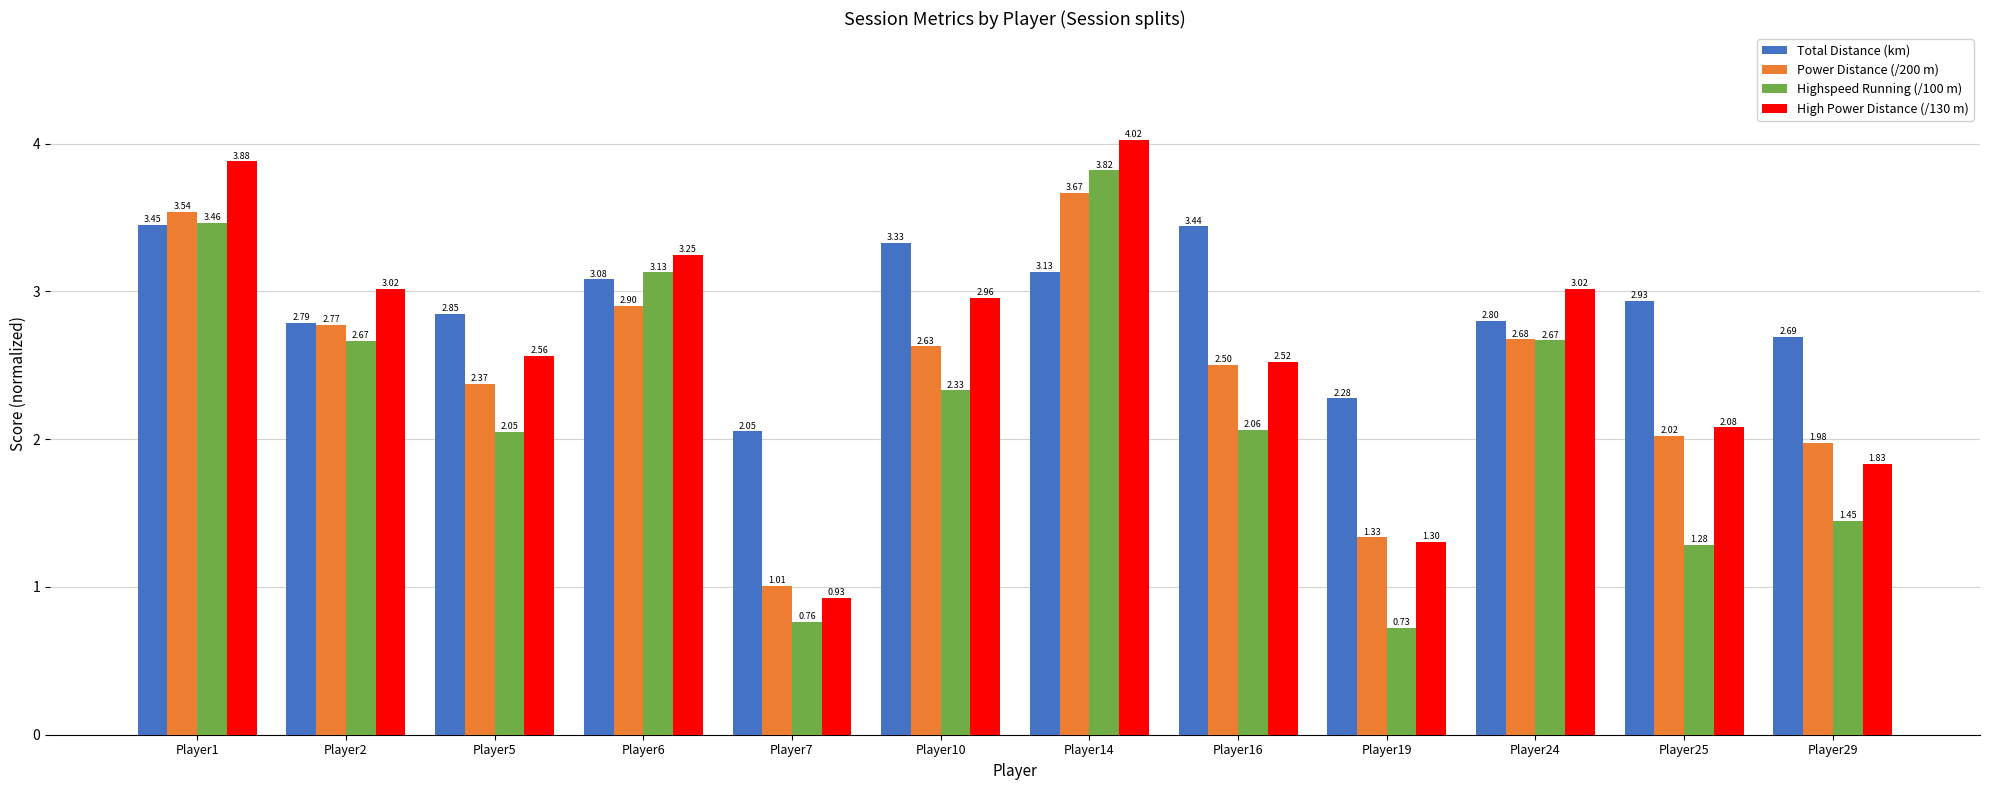

At how many categories does at least one series exceed 2?

12